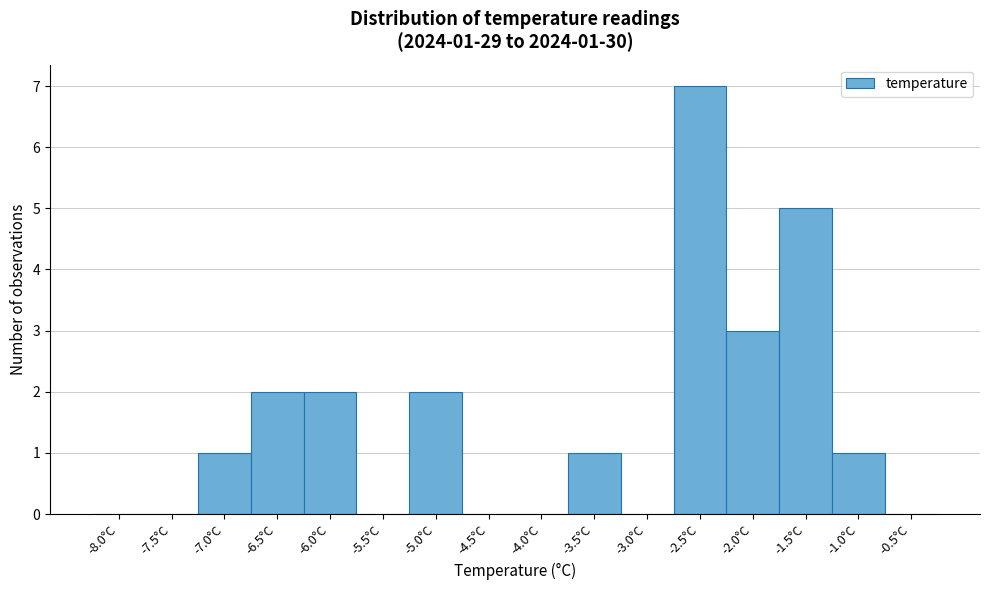

Reading right to left, what are all the values shown in this chart?

-0.5°C=0	-1.0°C=1	-1.5°C=5	-2.0°C=3	-2.5°C=7	-3.0°C=0	-3.5°C=1	-4.0°C=0	-4.5°C=0	-5.0°C=2	-5.5°C=0	-6.0°C=2	-6.5°C=2	-7.0°C=1	-7.5°C=0	-8.0°C=0